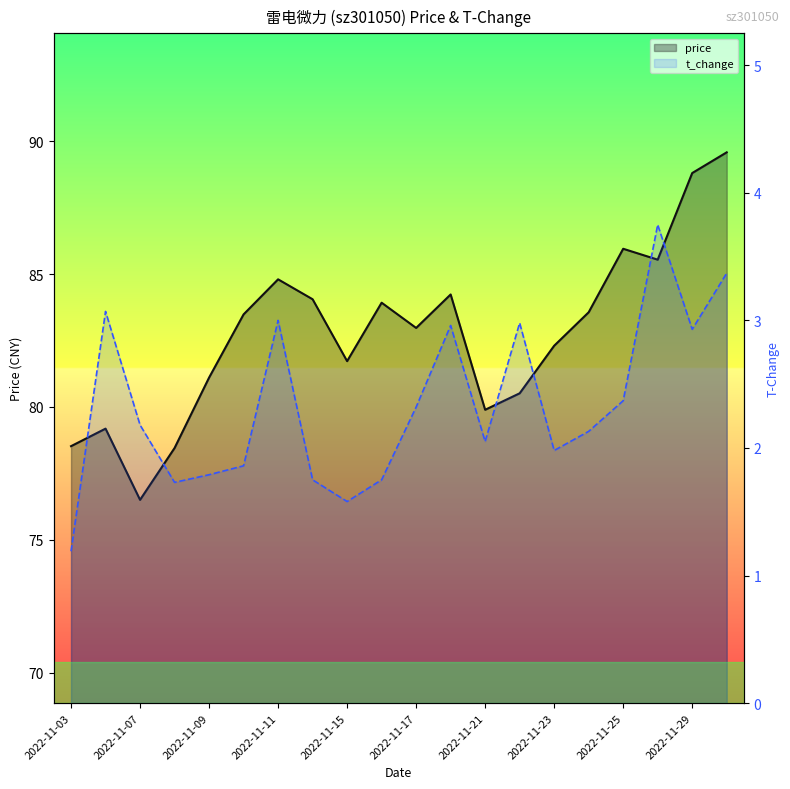

True or false: price and t_change intersect in this chart.

False